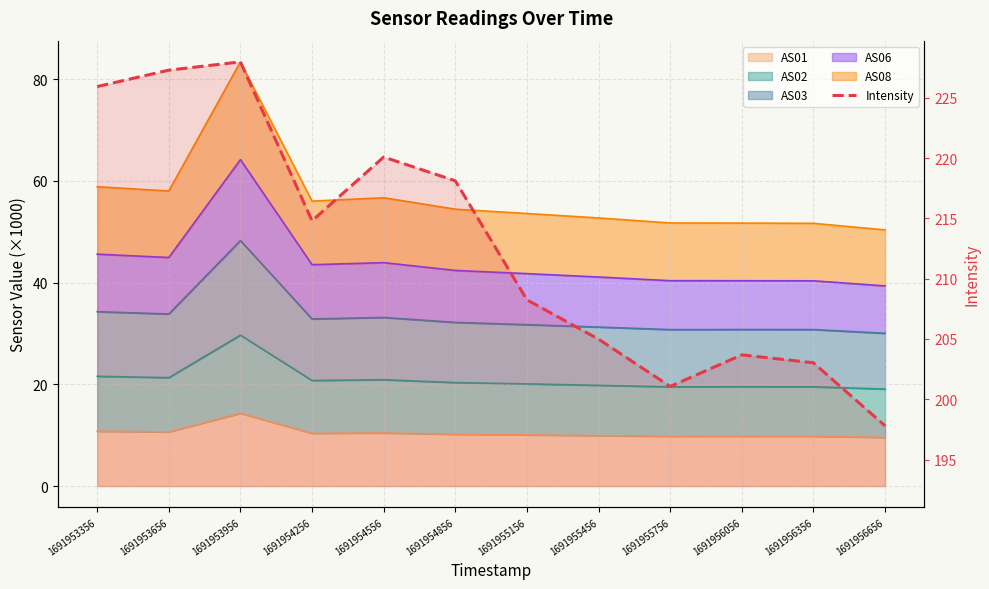

What is the difference between the values at 1691954856 and 1691954256?

3.3